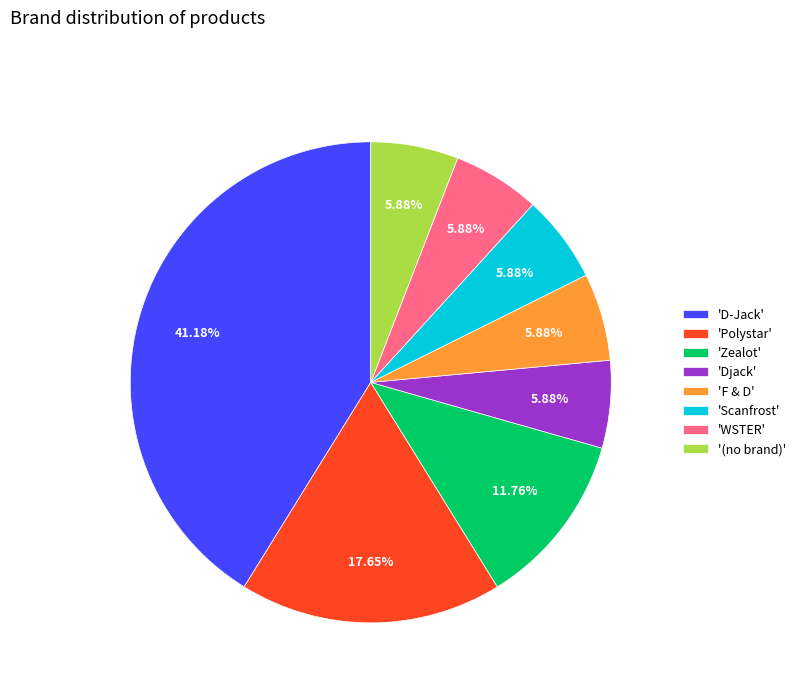

Do 'Zealot' and 'Scanfrost' together represent more than half of the pie?

No